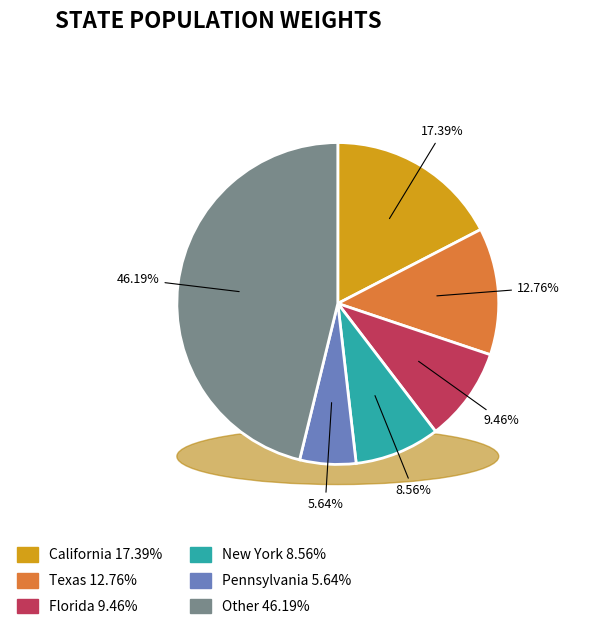

To the nearest percent, what is the difference between the largest and smallest slice percentages?

41%